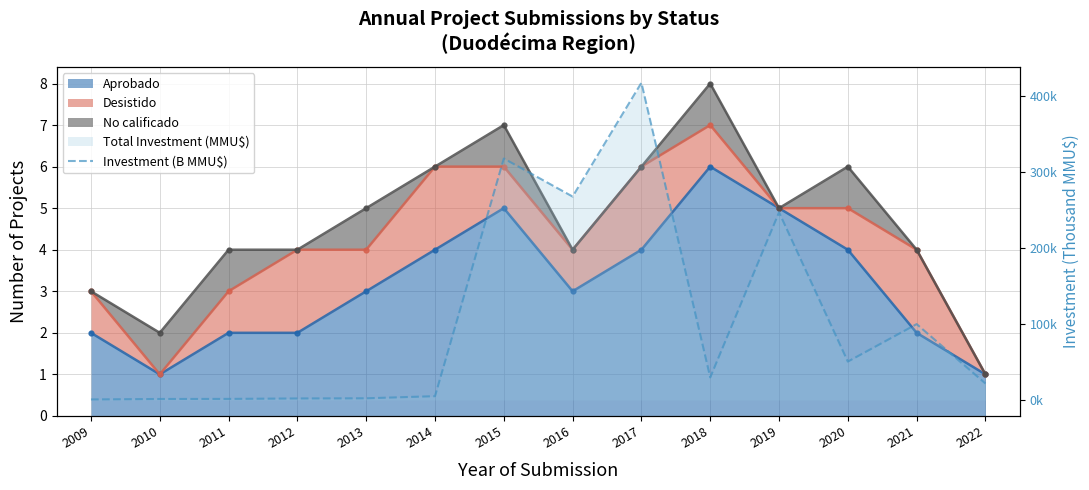

How many interior local peaks (higher than both neighbors) does the data have?

4